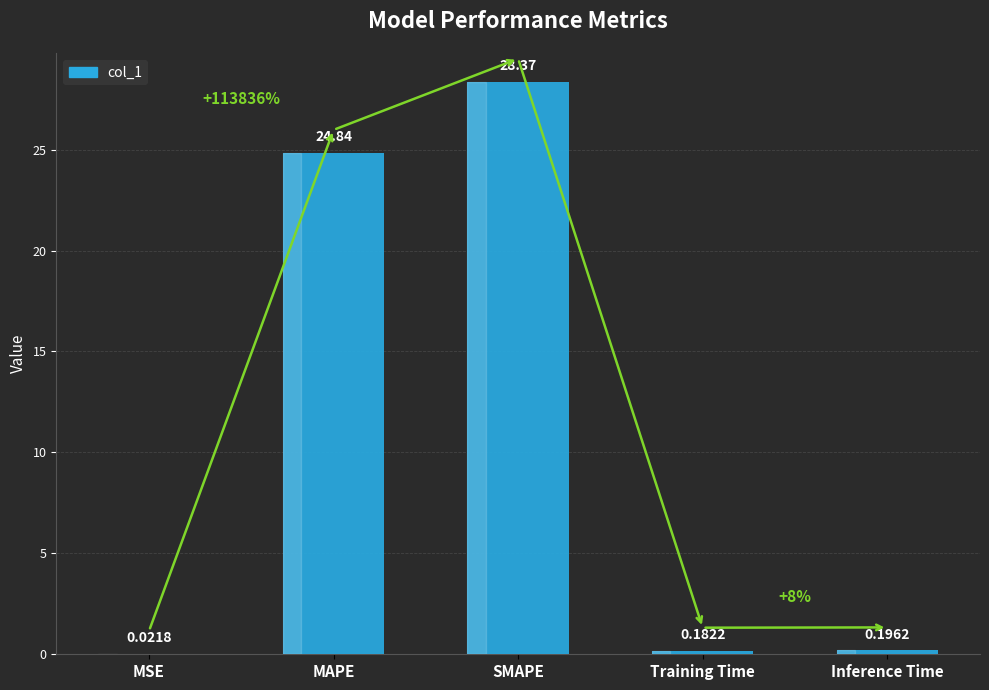

Which category has the highest value across all series?

SMAPE